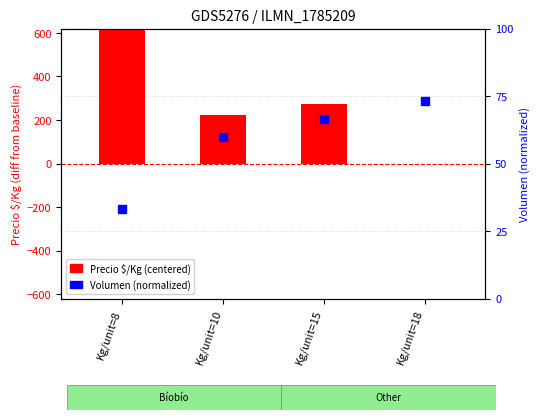

Is the value of Volumen (normalized) at Kg/unit=18 greater than the value of Precio $/Kg (centered) at Kg/unit=18?

Yes